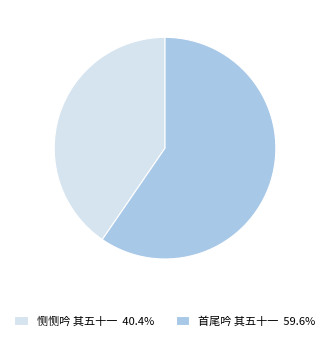

Combined, do 恻恻吟 其五十一 and 首尾吟 其五十一 account for over 50%?

Yes